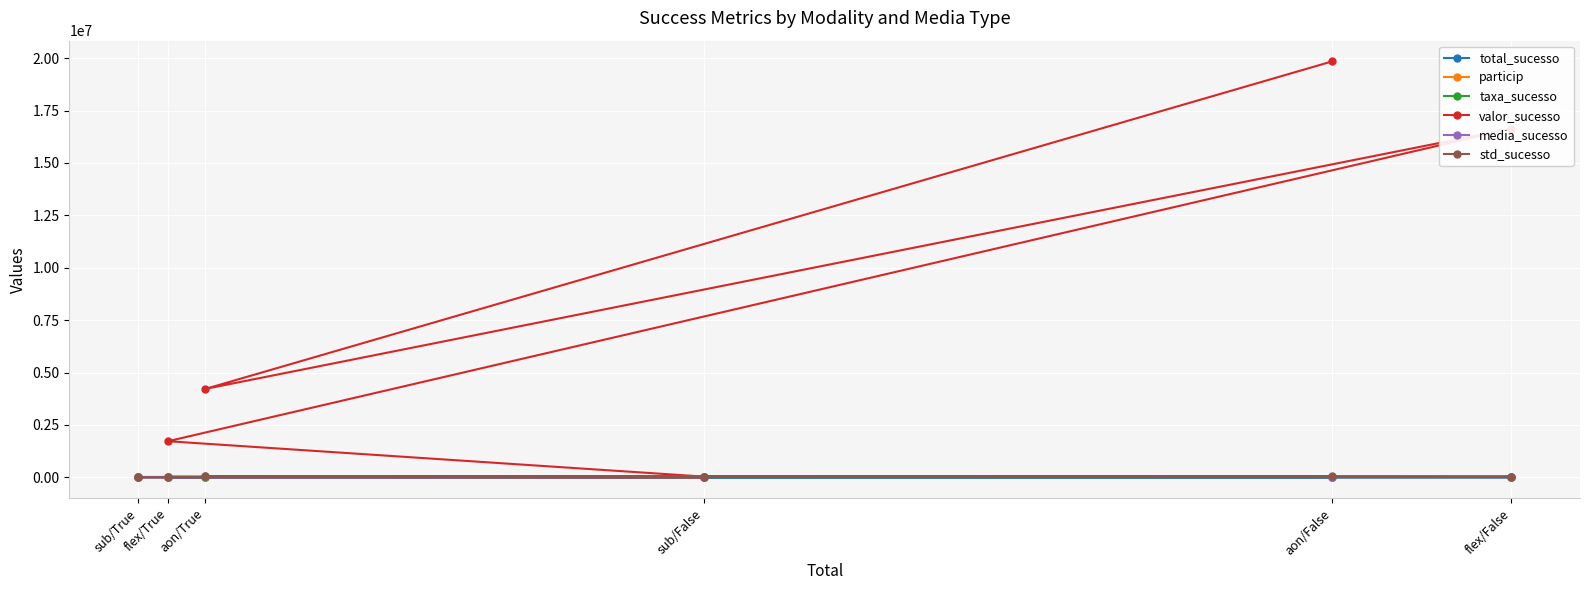

What position from the left is flex/True?

2